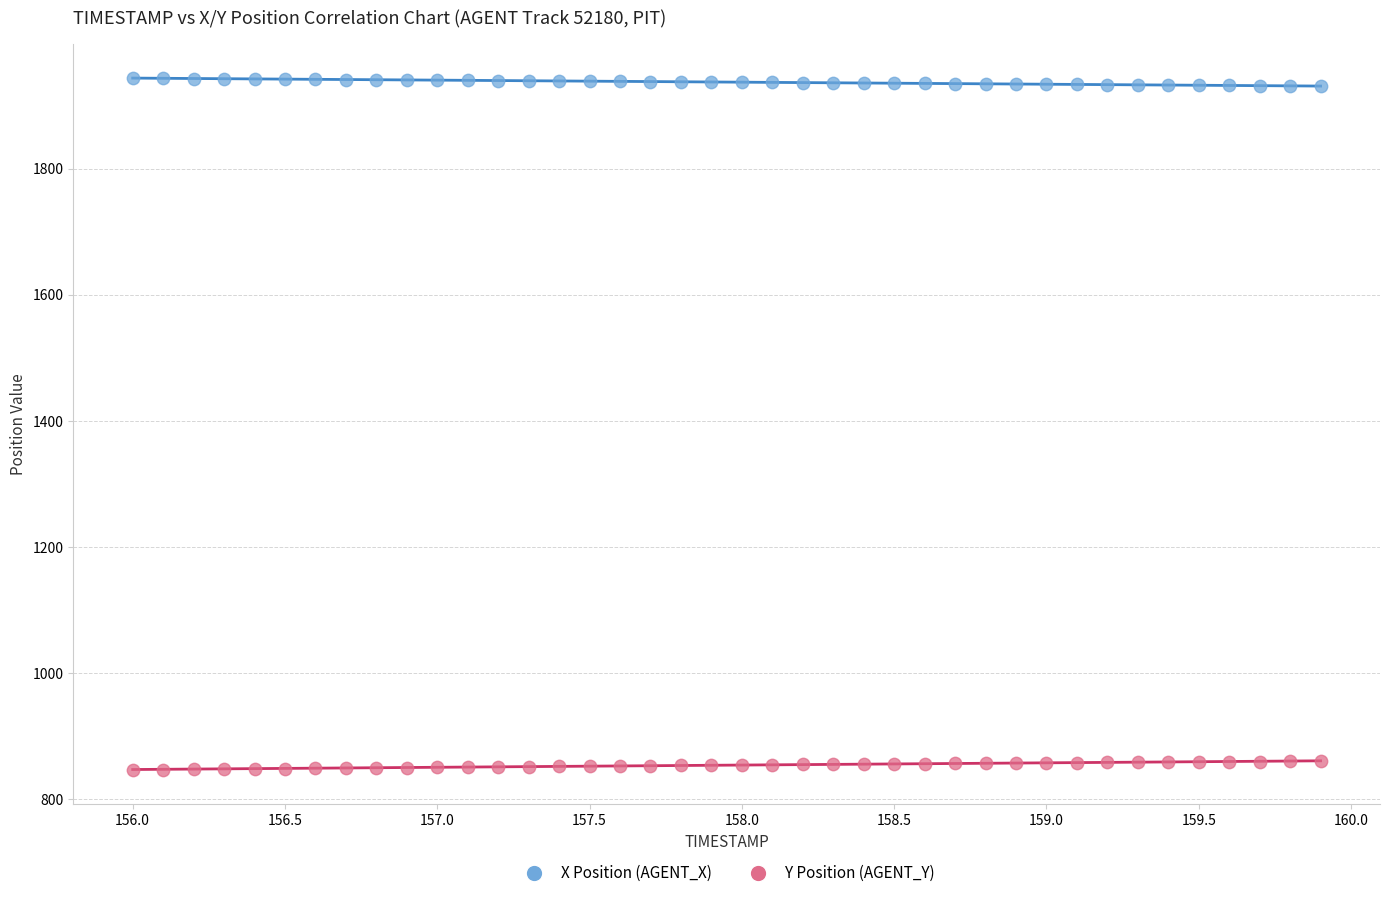

What are all the series names shown in the legend?

X Position (AGENT_X), Y Position (AGENT_Y)